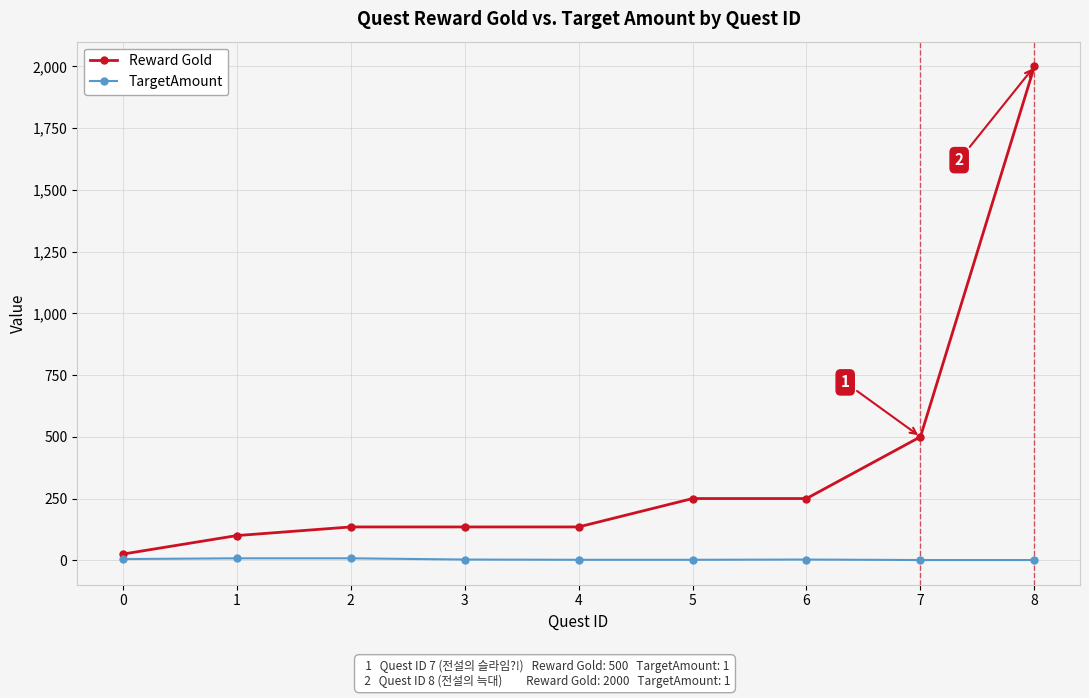

True or false: TargetAmount and Reward Gold intersect in this chart.

False